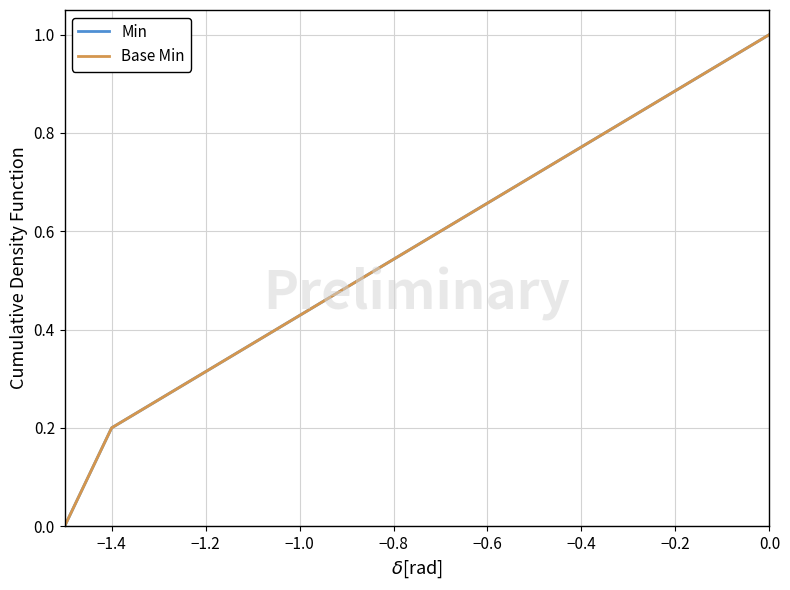

What is the value of the Min point at the 3rd from the left?

0.4